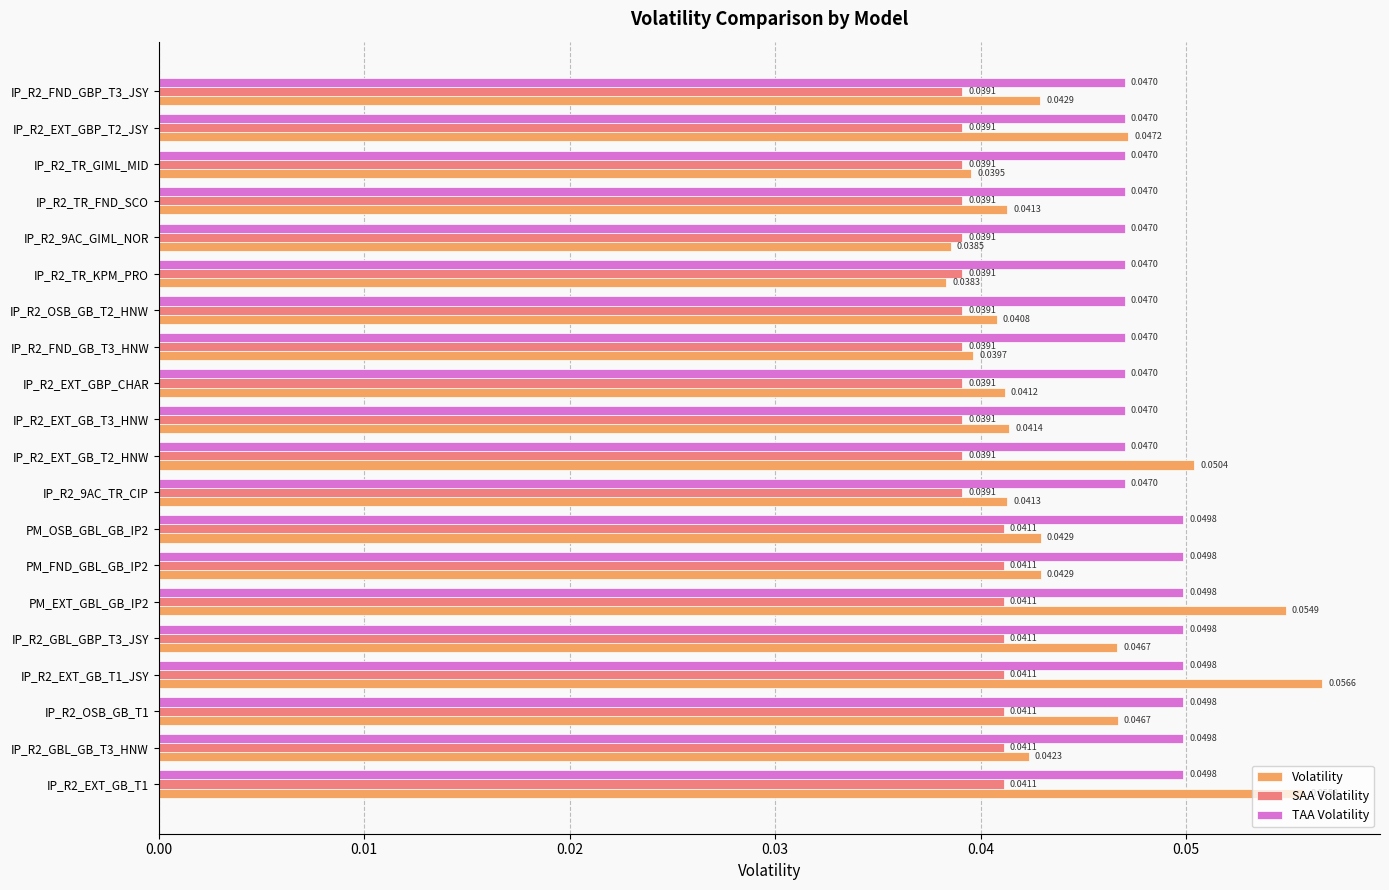

Rank the series by their average value, from lowest to highest.

SAA Volatility, Volatility, TAA Volatility